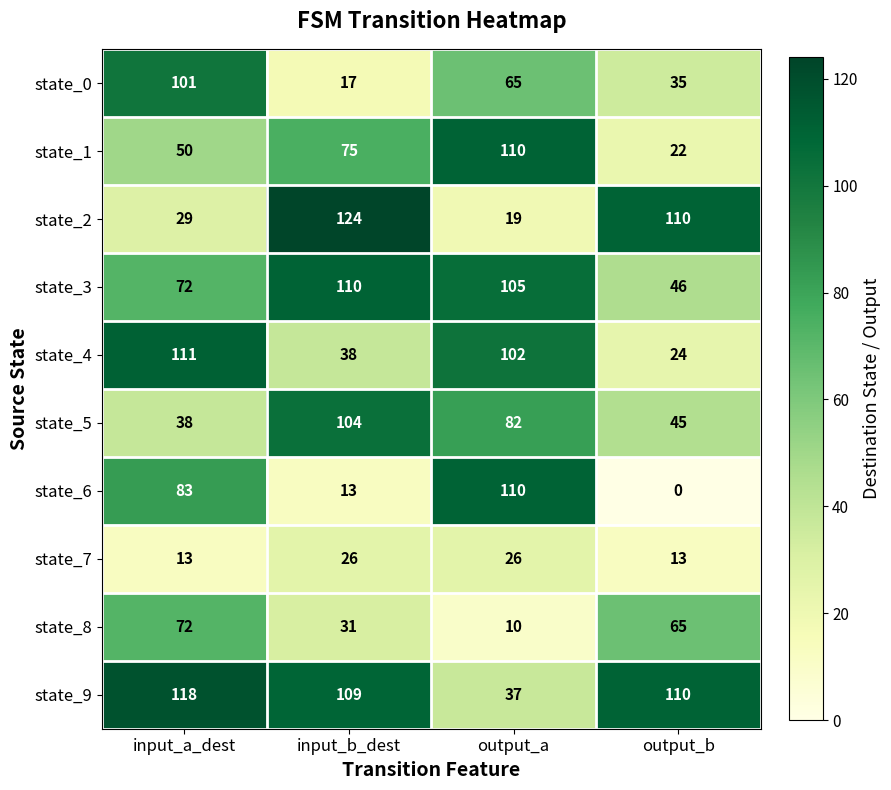

Which series has the widest spread of values?

state_6